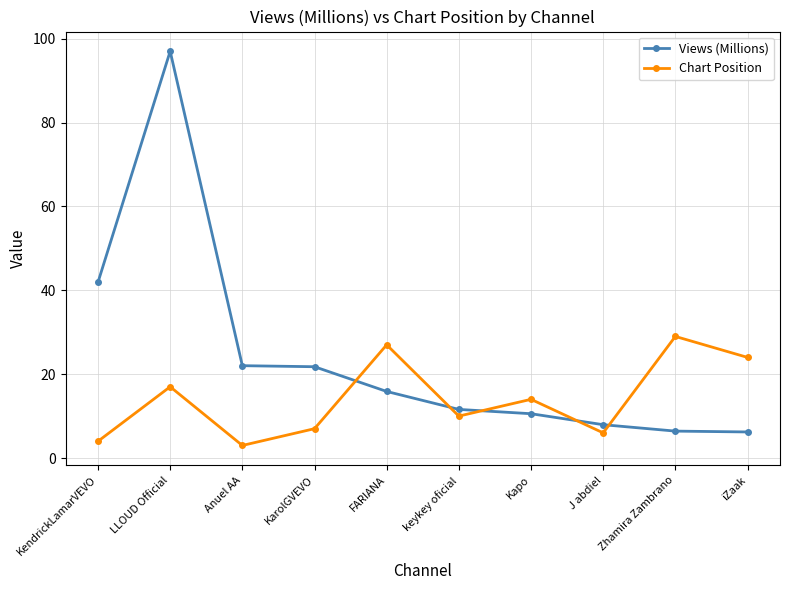

Which series changed the most between FARIANA and J abdiel?

Chart Position